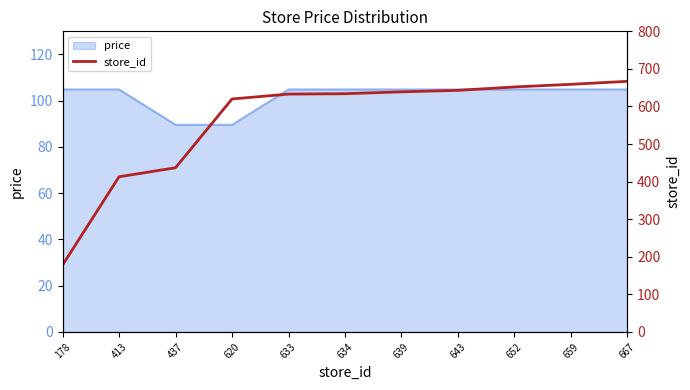

At which category does the chart reach its peak across all series?

667